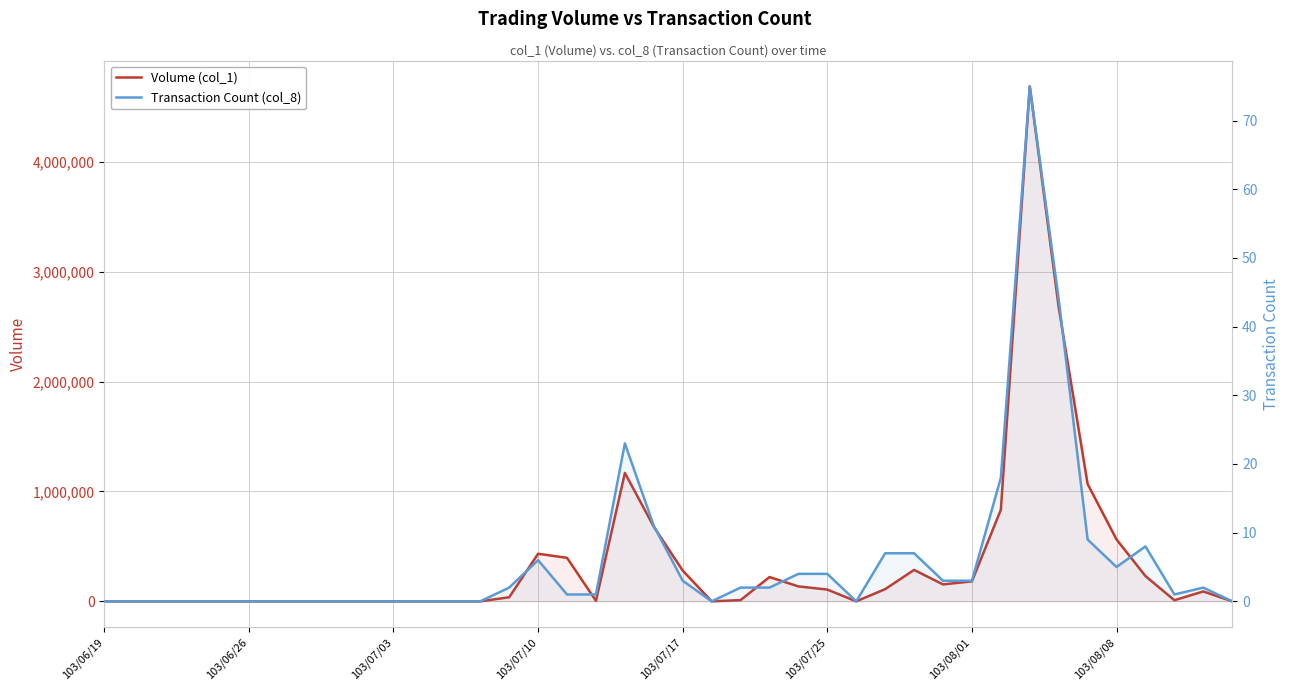

Is the value of Transaction Count (col_8) at 21 greater than the value of Volume (col_1) at 14?

No